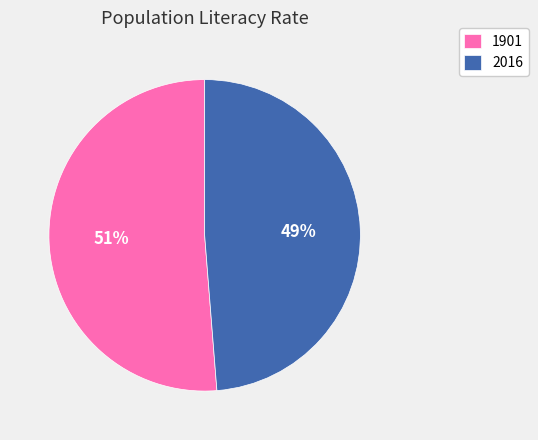

Which has a higher value, 1901 or 2016?

1901